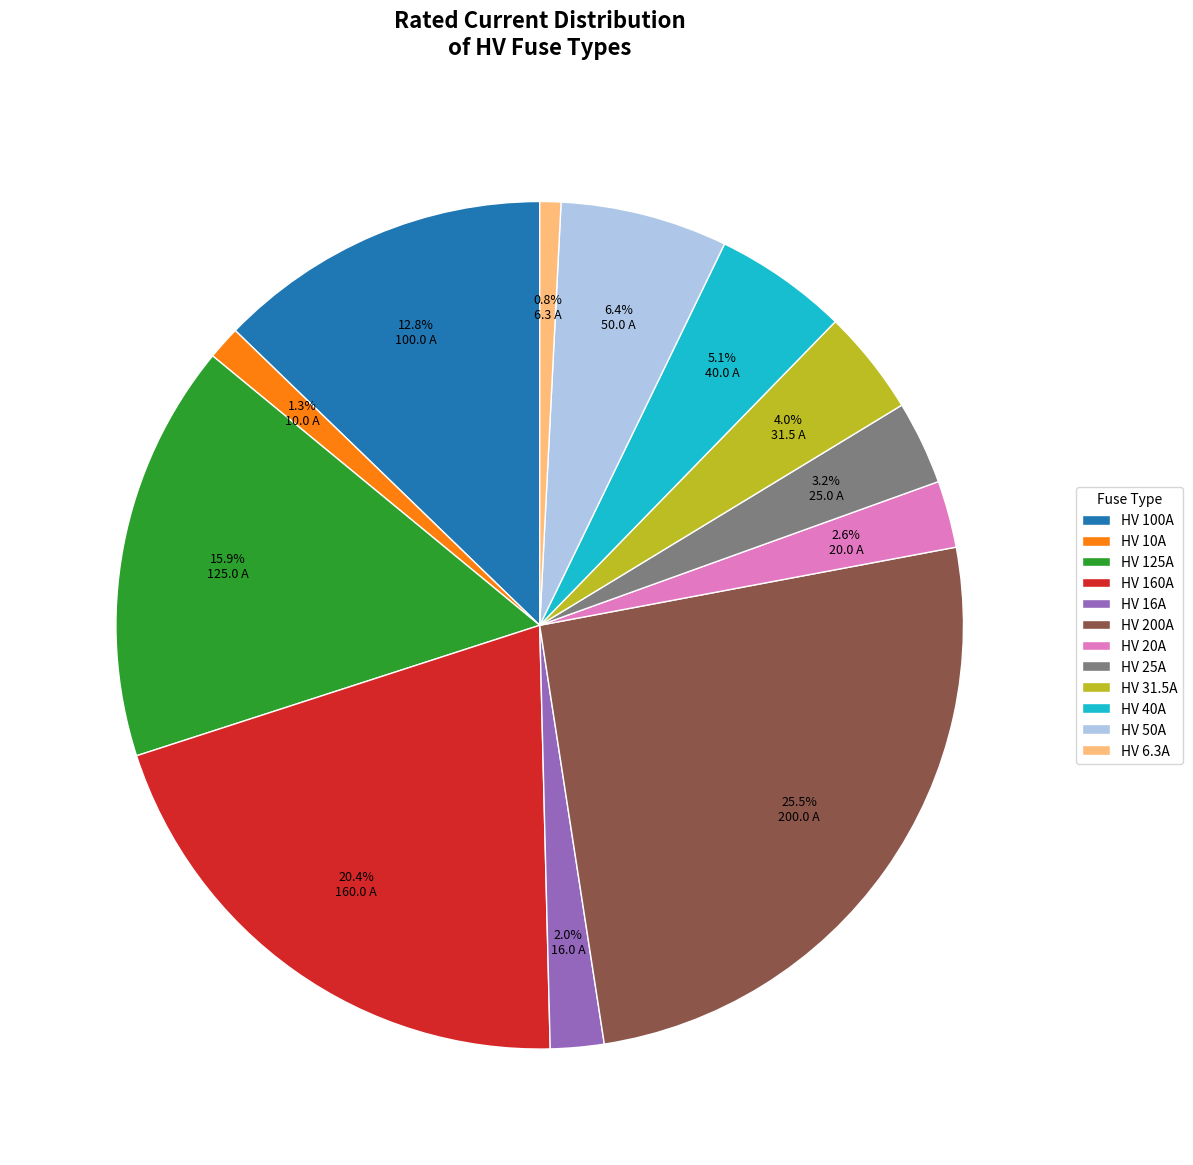

True or false: HV 20A accounts for 3% of the total.

True